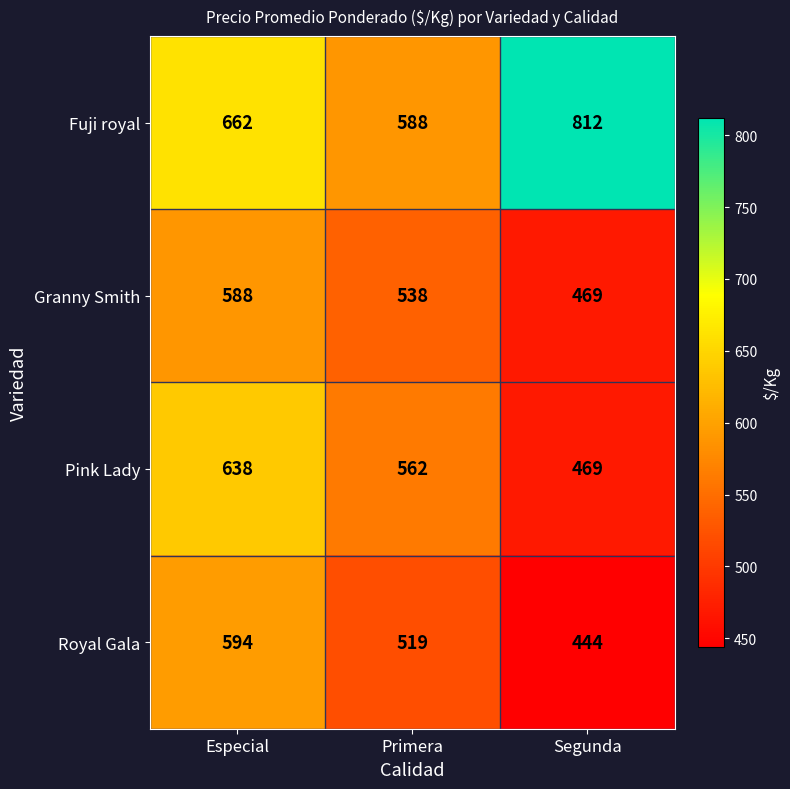

What is the sum of all Fuji royal values?

2062